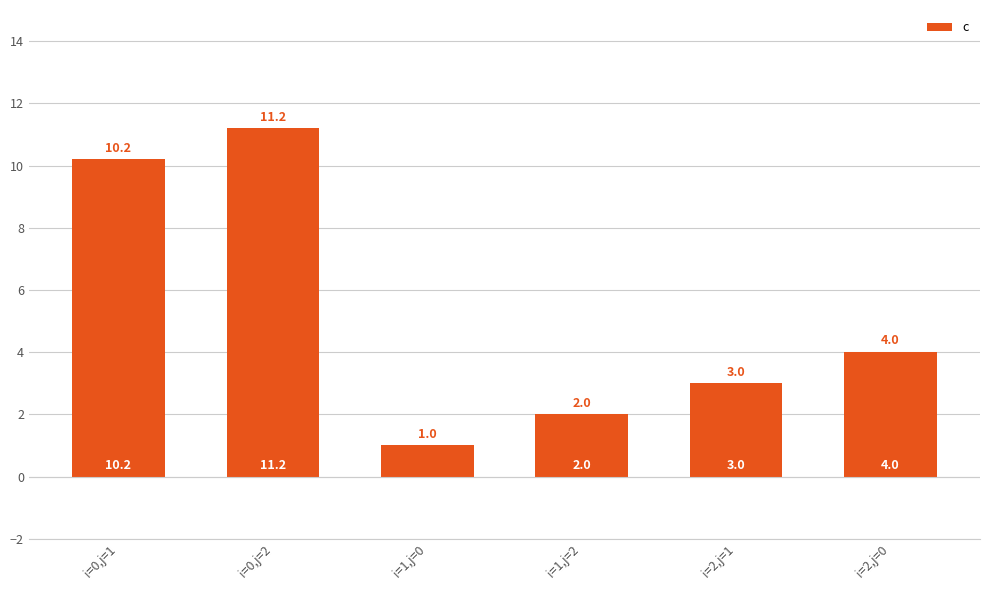

Rank the categories by value from highest to lowest.

i=0,j=2, i=0,j=1, i=2,j=0, i=2,j=1, i=1,j=2, i=1,j=0